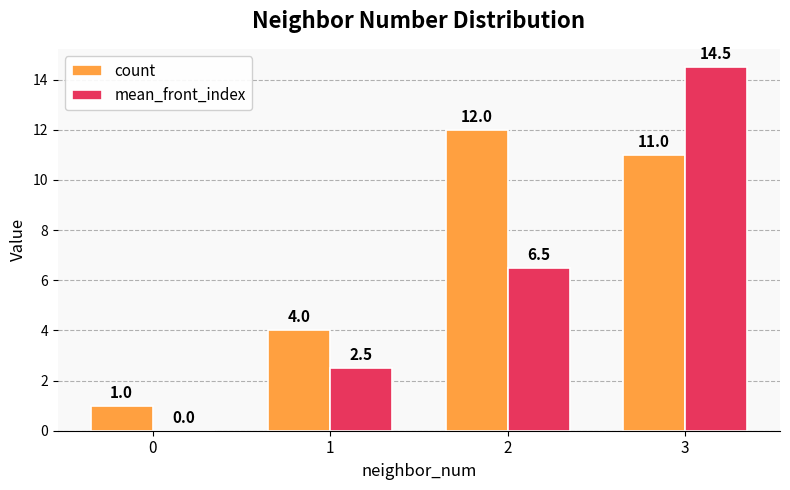

The value of count at 1 is 4.0. True or false?

True